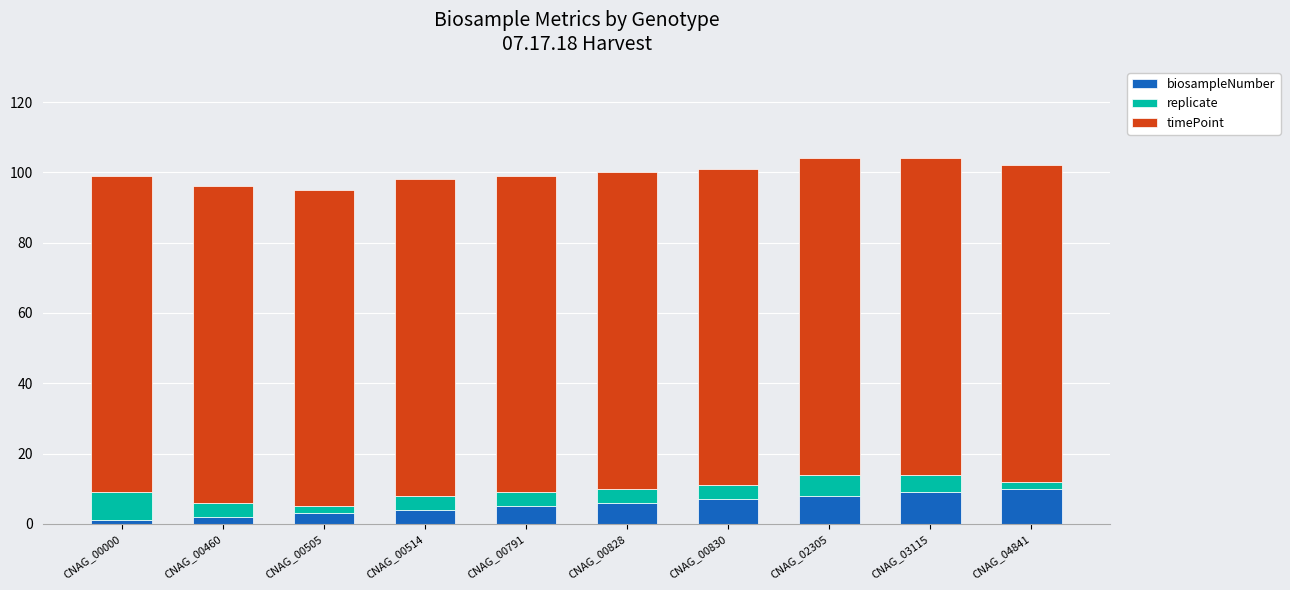

Is it true that biosampleNumber equals 3 at CNAG_00505?

True